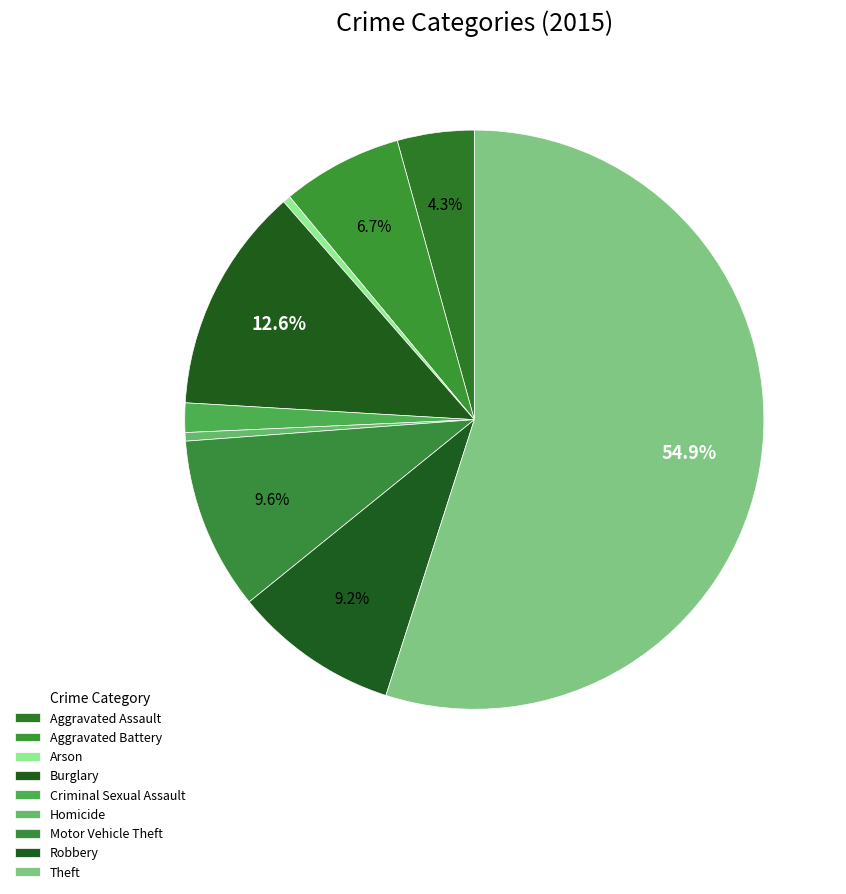

How many slices are in this pie chart?

9